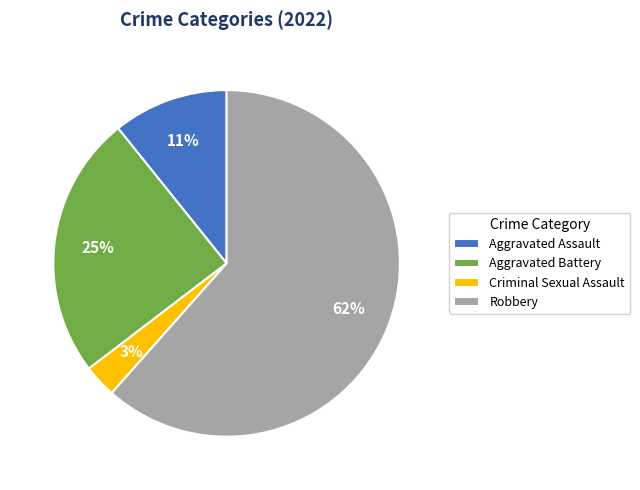

Which category has the biggest portion of the pie?

Robbery